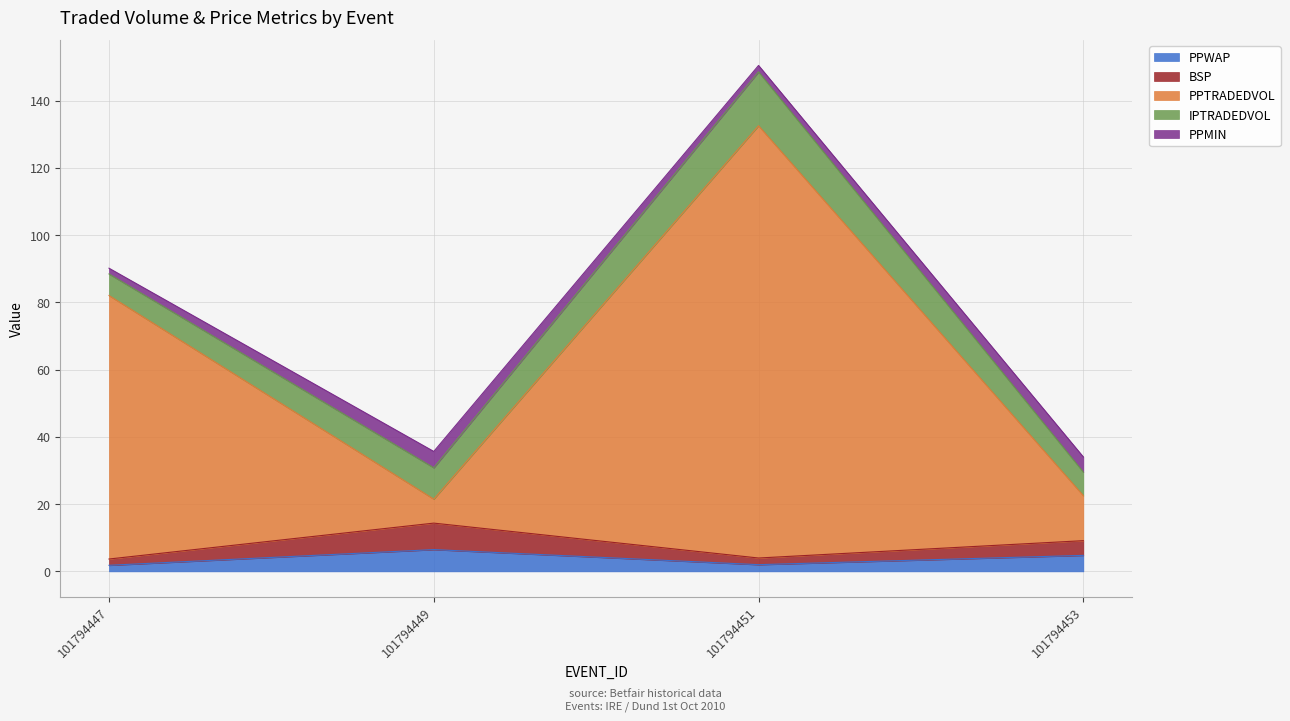

At which category is the sum across all series the highest?

101794451